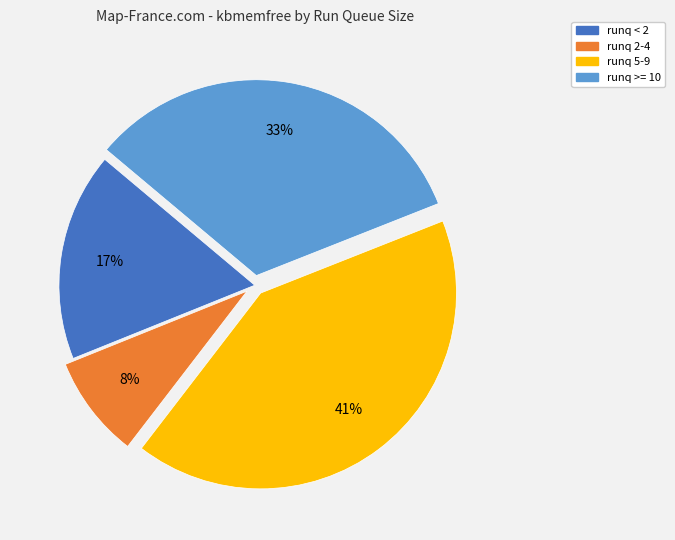

Which has a higher value, runq 5-9 or runq 2-4?

runq 5-9